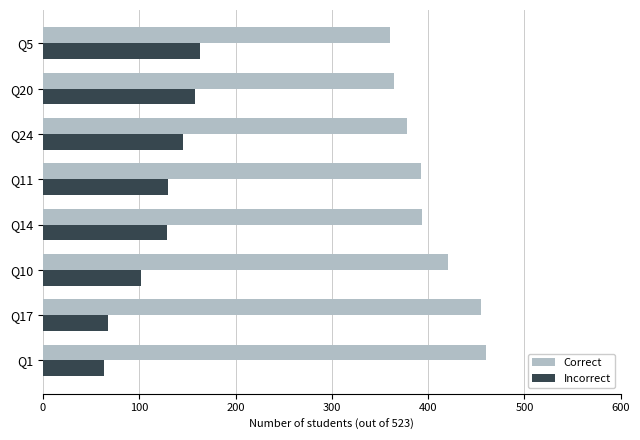

At Q14, list the series in order from largest to smallest.

Correct, Incorrect